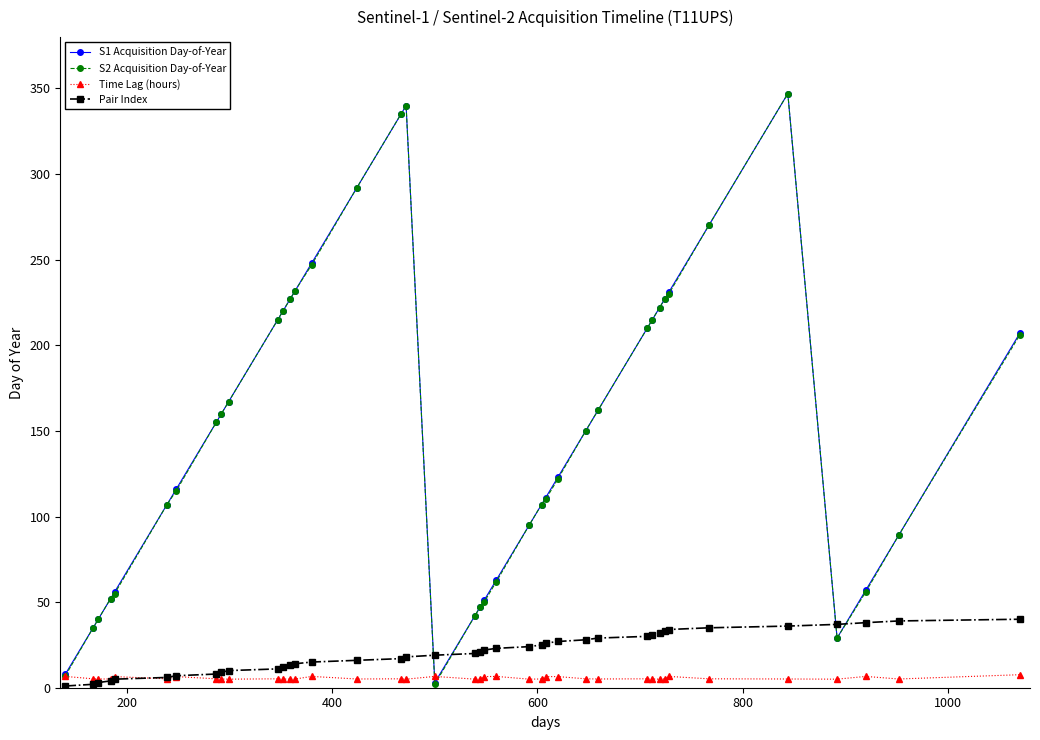

After their last crossing, which series has the higher values: Pair Index or S2 Acquisition Day-of-Year?

S2 Acquisition Day-of-Year